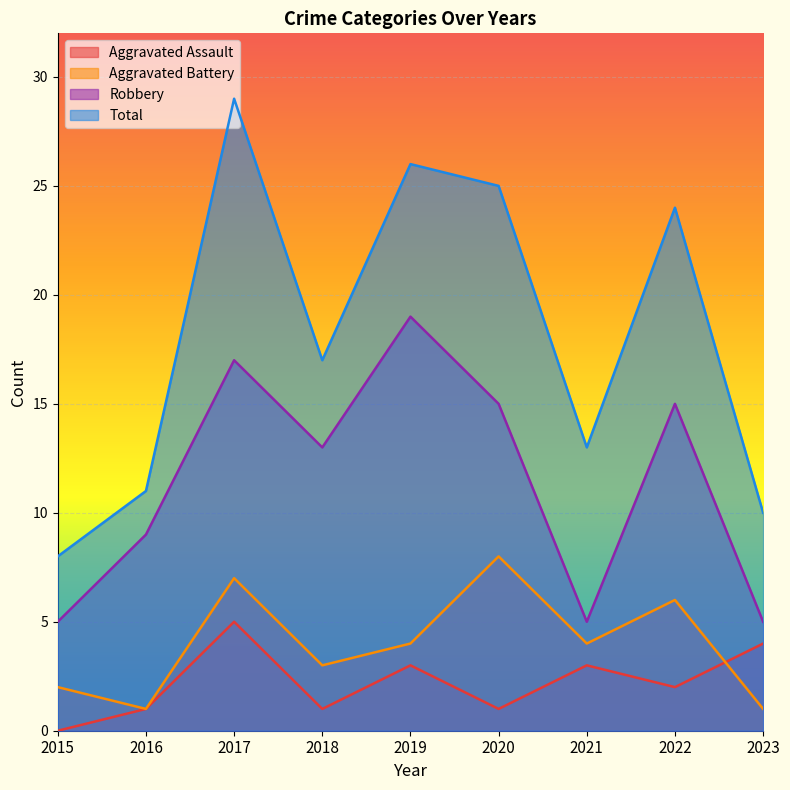

What value does the Aggravated Assault series have at 2020?

1